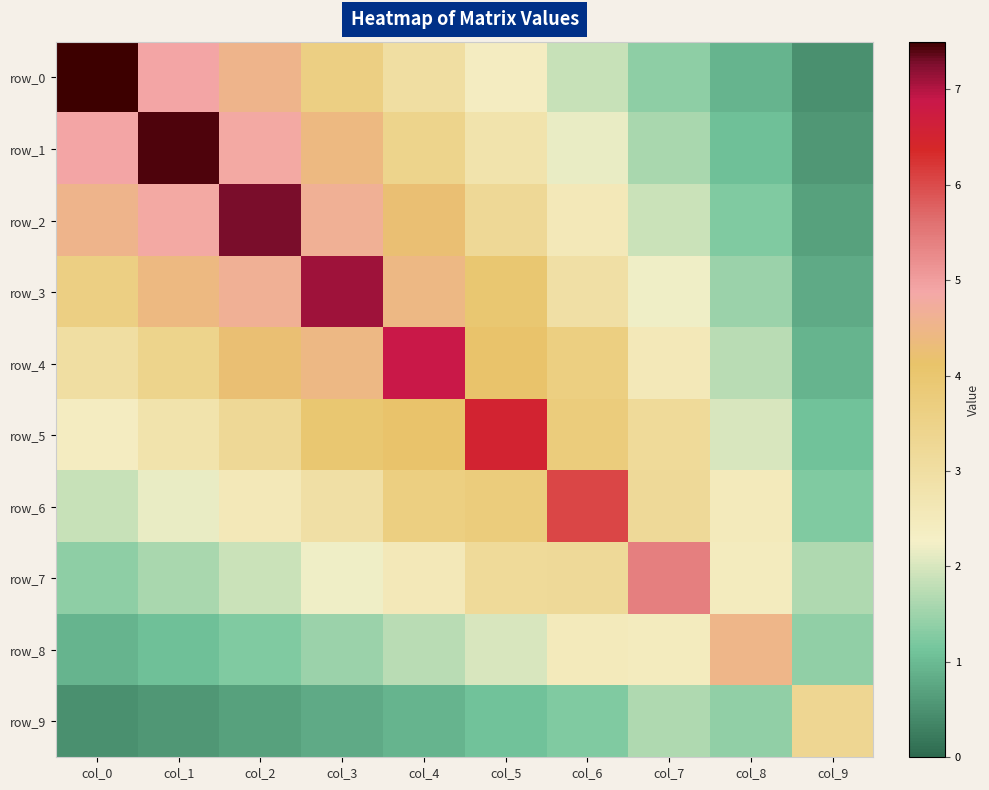

Where does the row_3 series first go above 3?

col_0